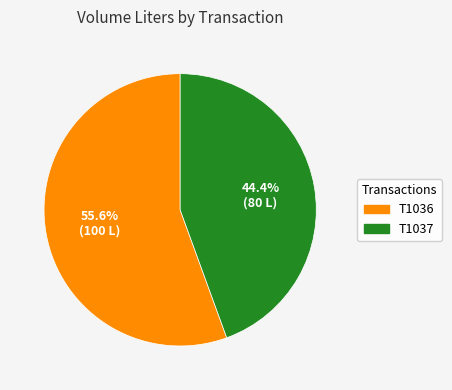

Which category has the smallest portion of the pie?

T1037